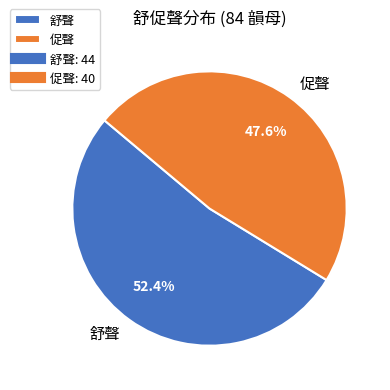

Which category has the smallest portion of the pie?

促聲